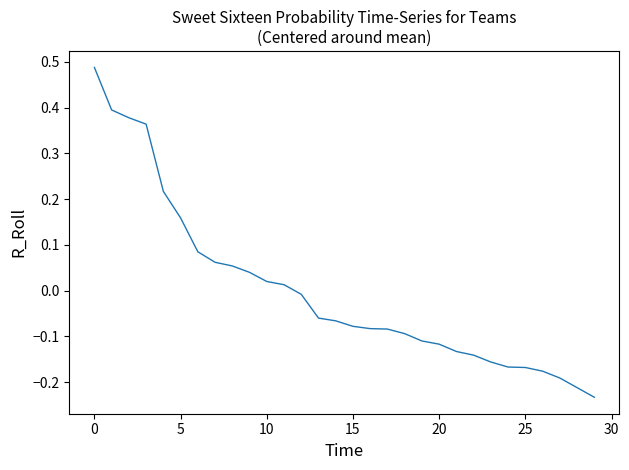

What is the difference between the maximum and minimum values?

0.7